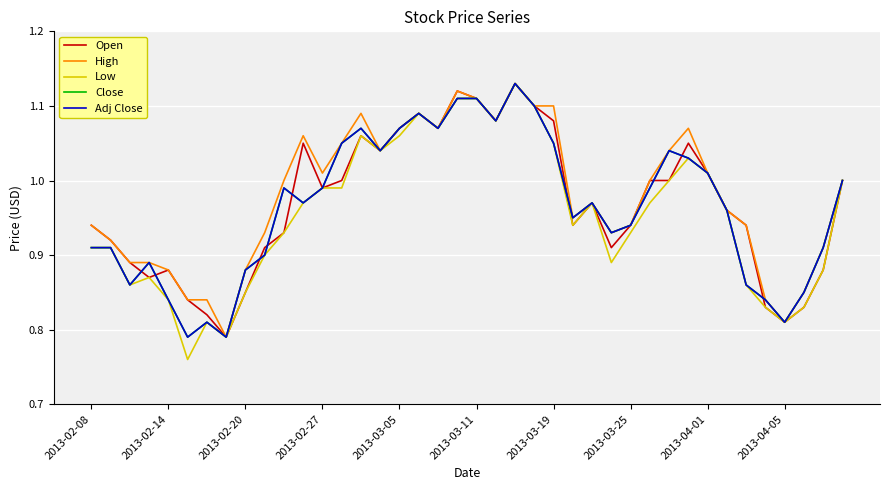

Is this an area chart (filled region under the line)?

No